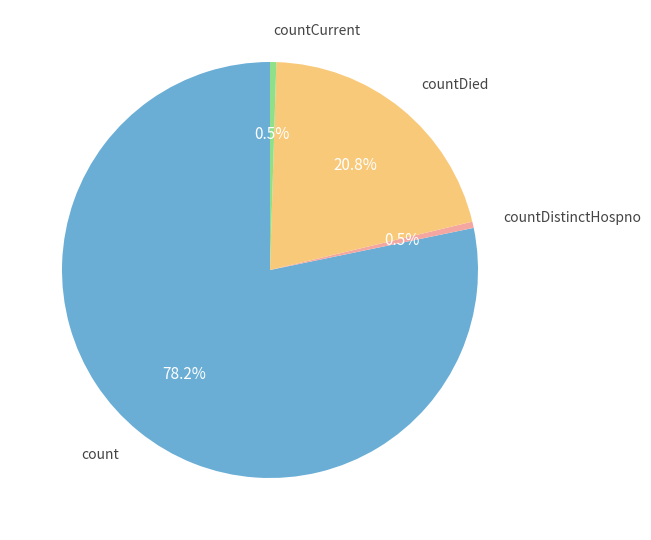

Which category has the biggest portion of the pie?

count